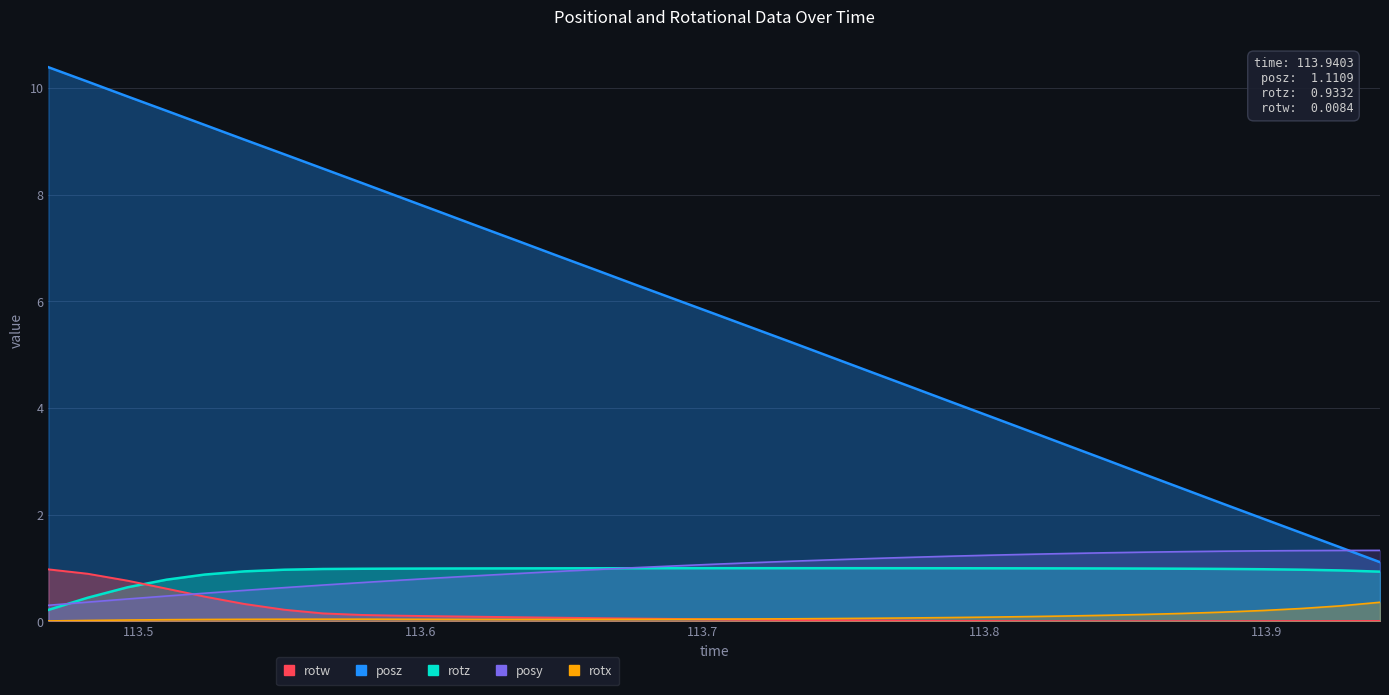

What is the value of the rotz point at the 28th from the left?

1.0